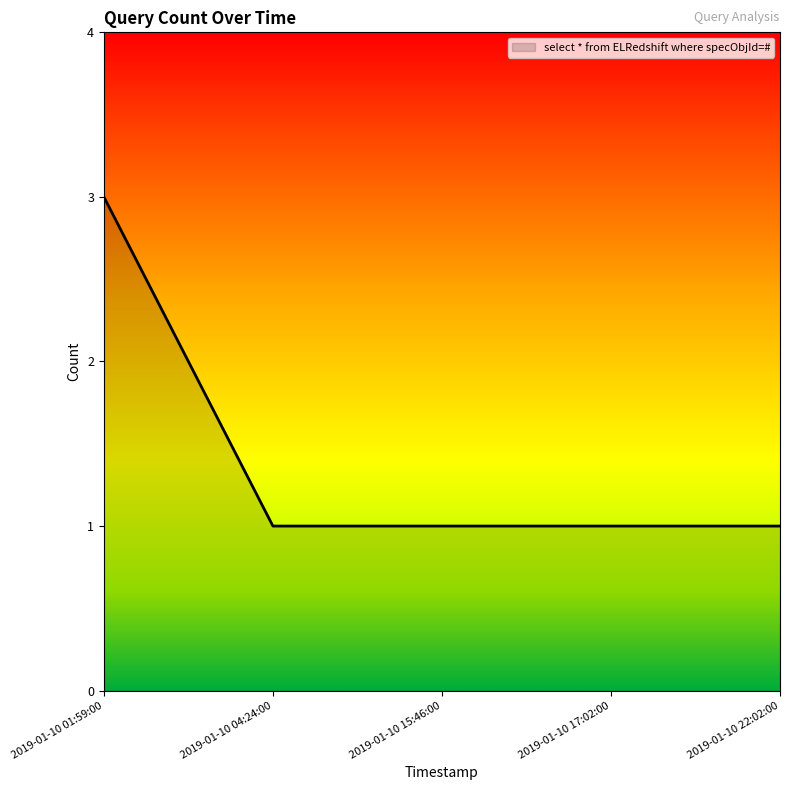

Count the values in the range 1 to 2.

4